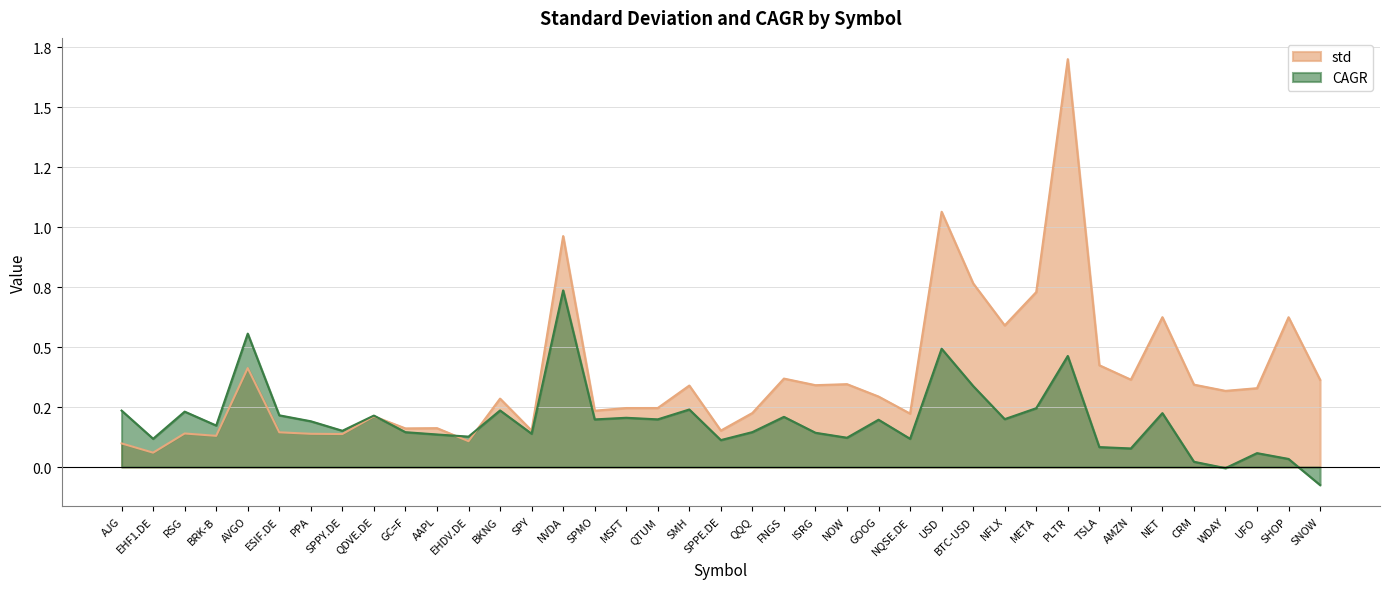

At which category is the sum across all series the highest?

PLTR